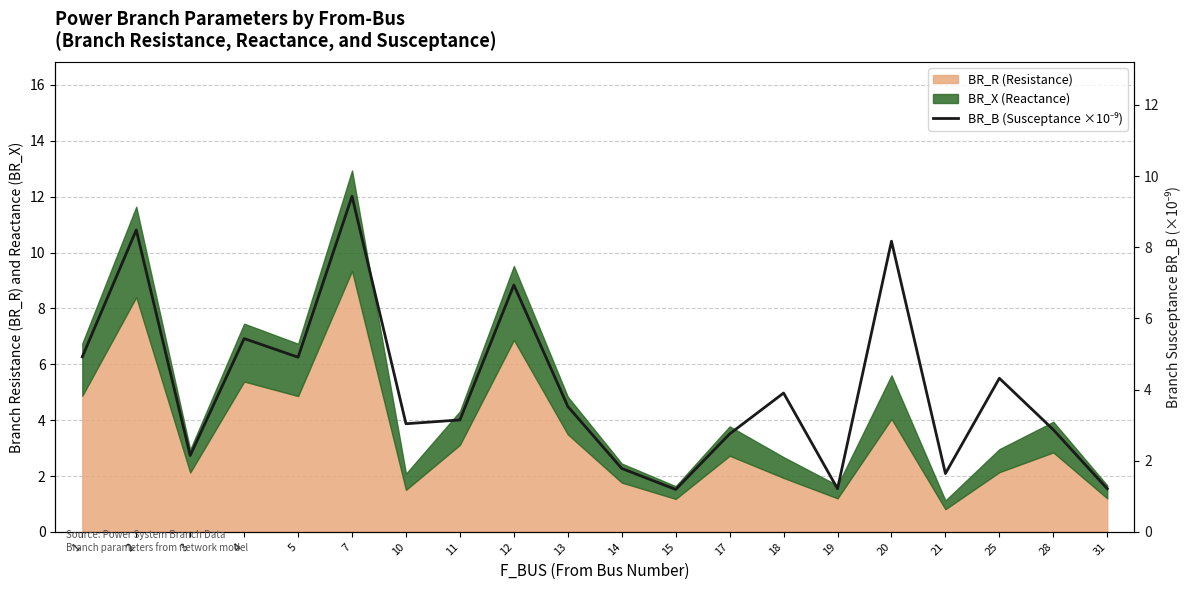

Reading left to right, what are all the values shown in this chart?

4.9	8.5	2.1	5.4	4.9	9.4	3.0	3.1	6.9	3.5	1.8	1.2	2.8	3.9	1.2	8.2	1.6	4.3	2.9	1.2